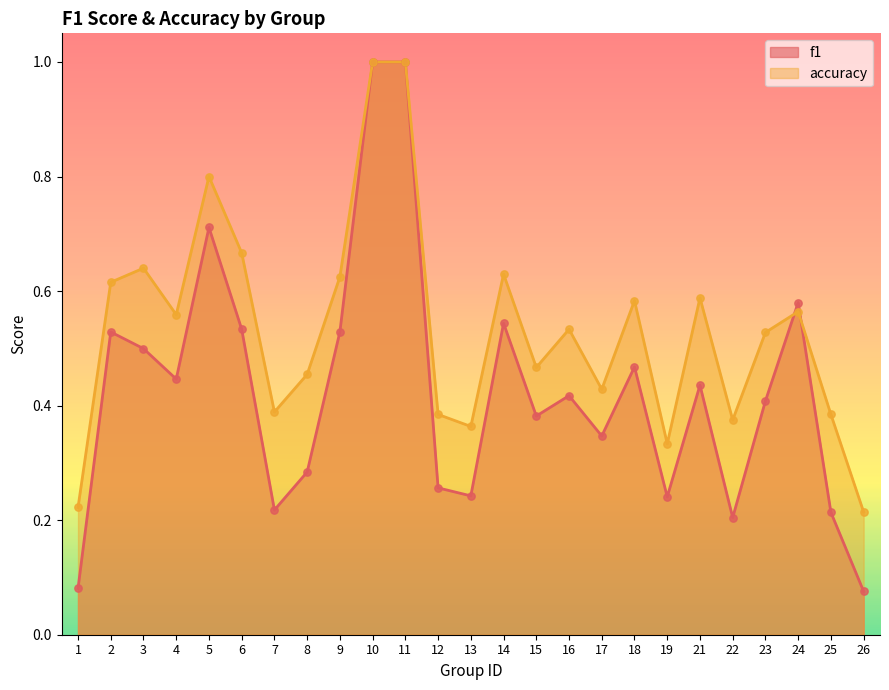

Is the value of f1 at 25 greater than the value of accuracy at 6?

No